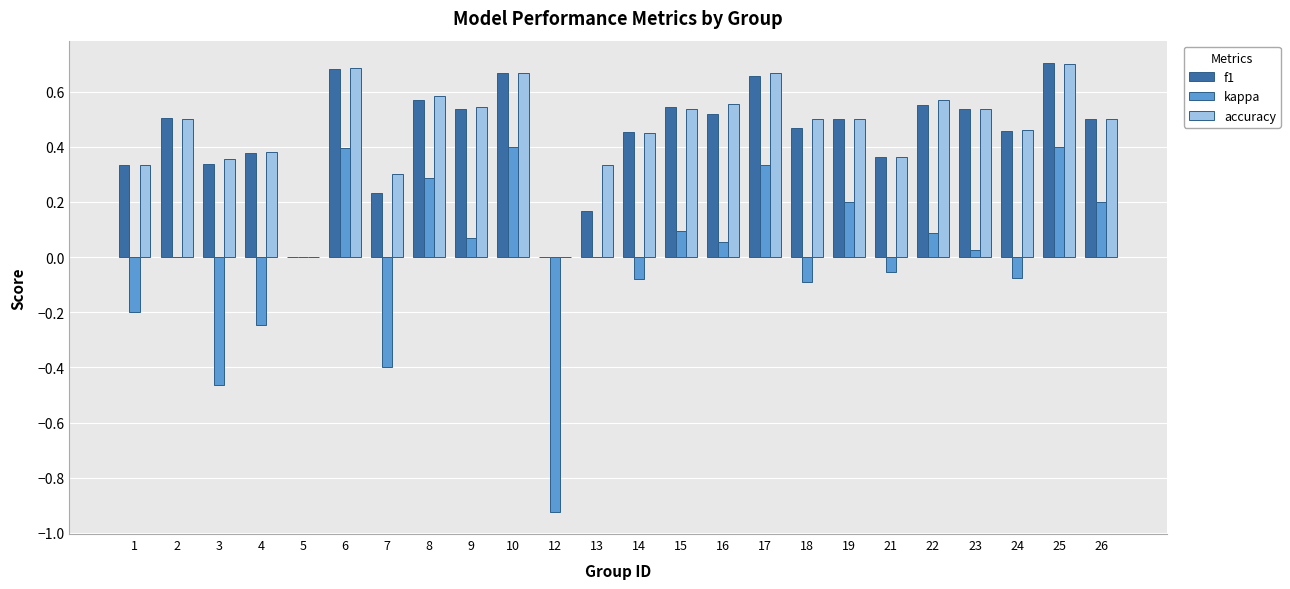

Is the value of kappa at 25 greater than the value of f1 at 23?

No